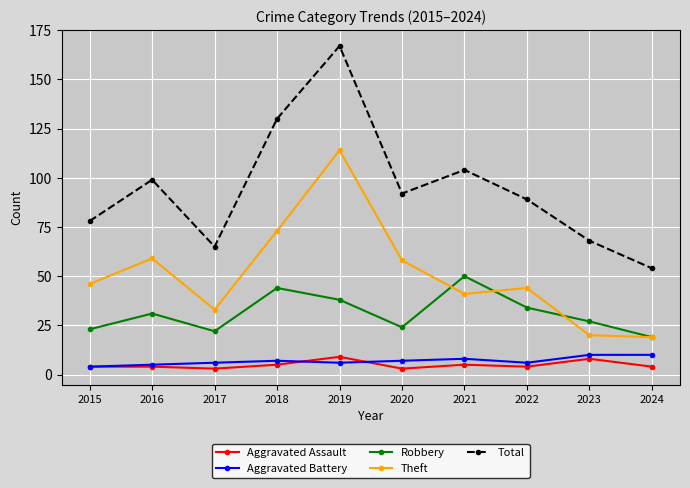

Where is the first local maximum for Total?

2016